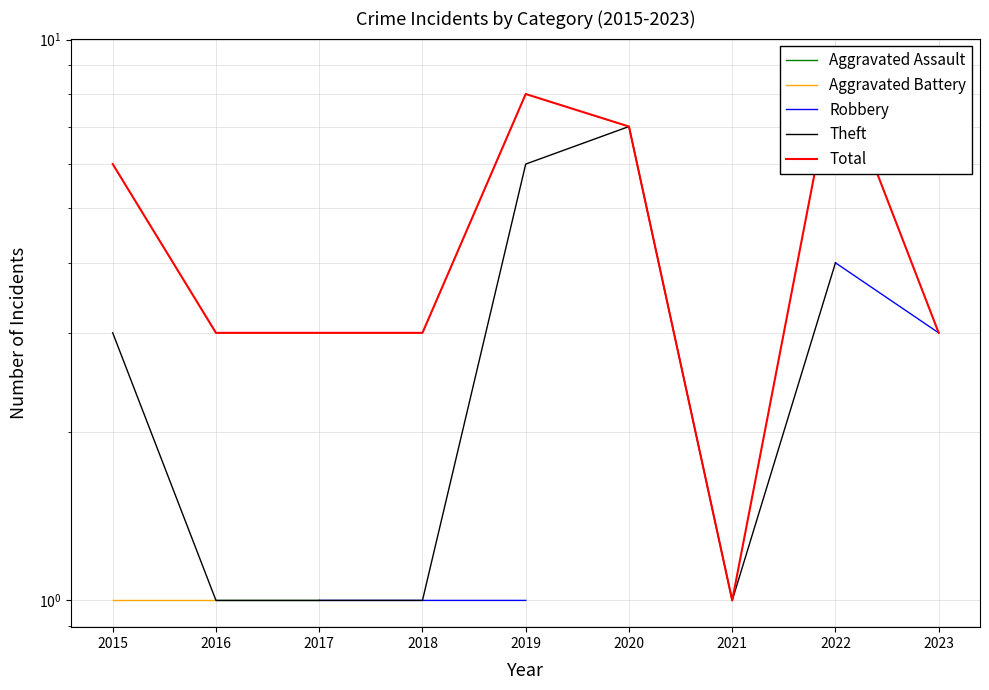

True or false: Aggravated Assault has more than 1 interior local peaks.

False